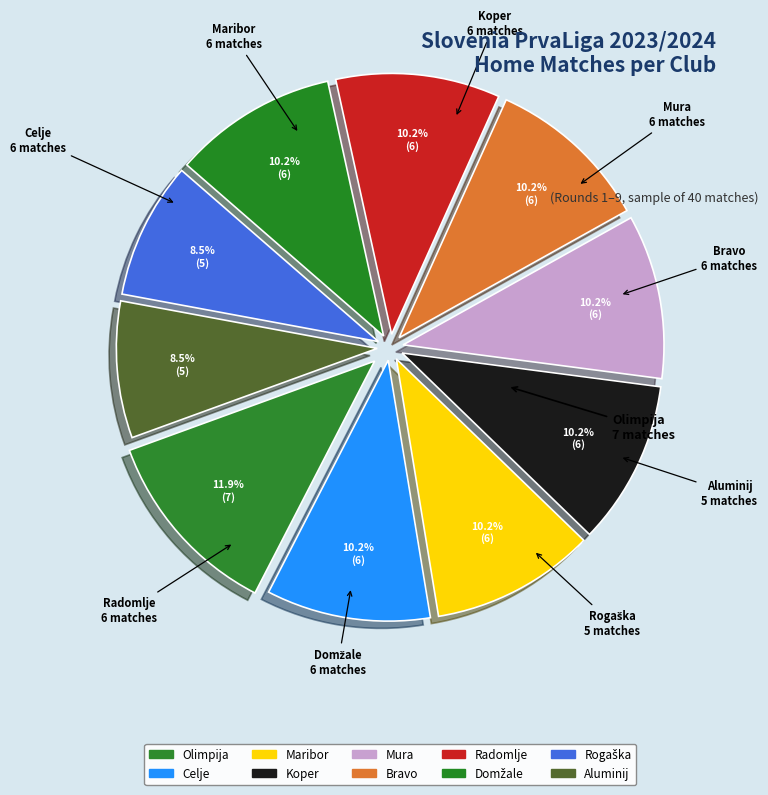

Is there a majority slice in this chart?

No